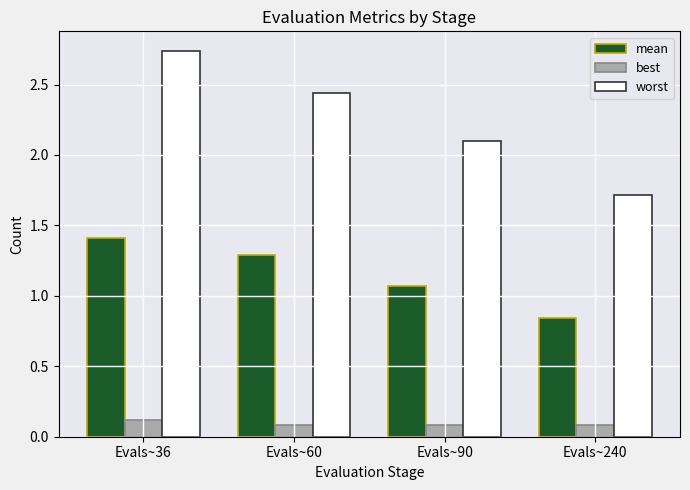

Which label corresponds to the largest value in the chart?

Evals~36